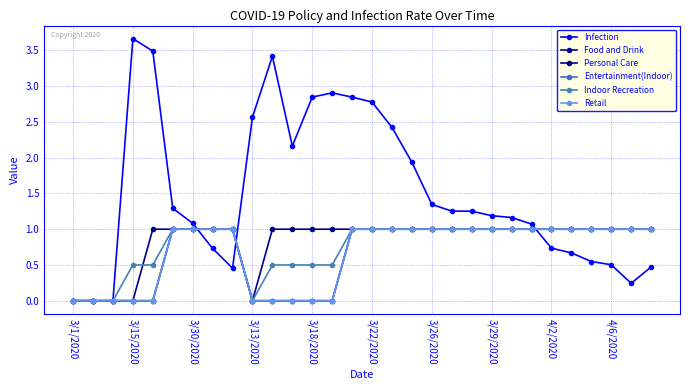

Is this an area chart (filled region under the line)?

No